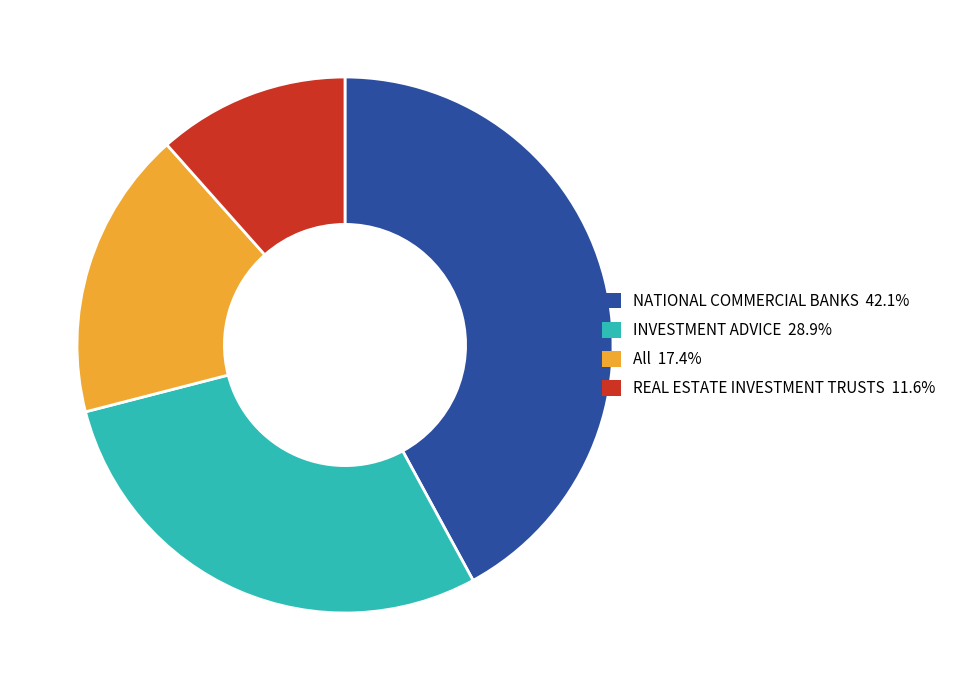

What is the largest slice in the pie chart?

NATIONAL COMMERCIAL BANKS